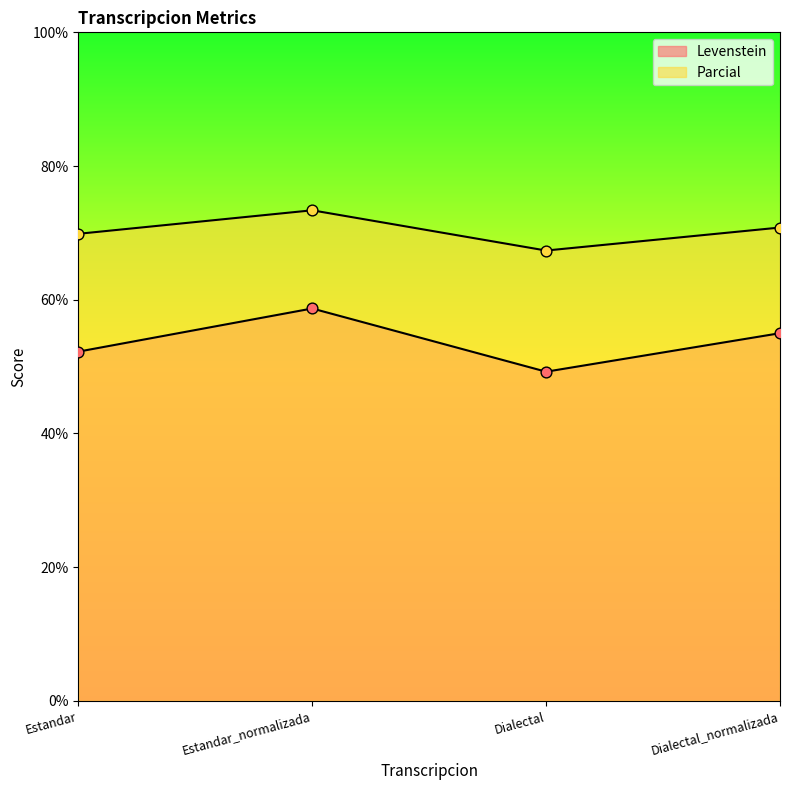

At how many categories does at least one series exceed 55?

4